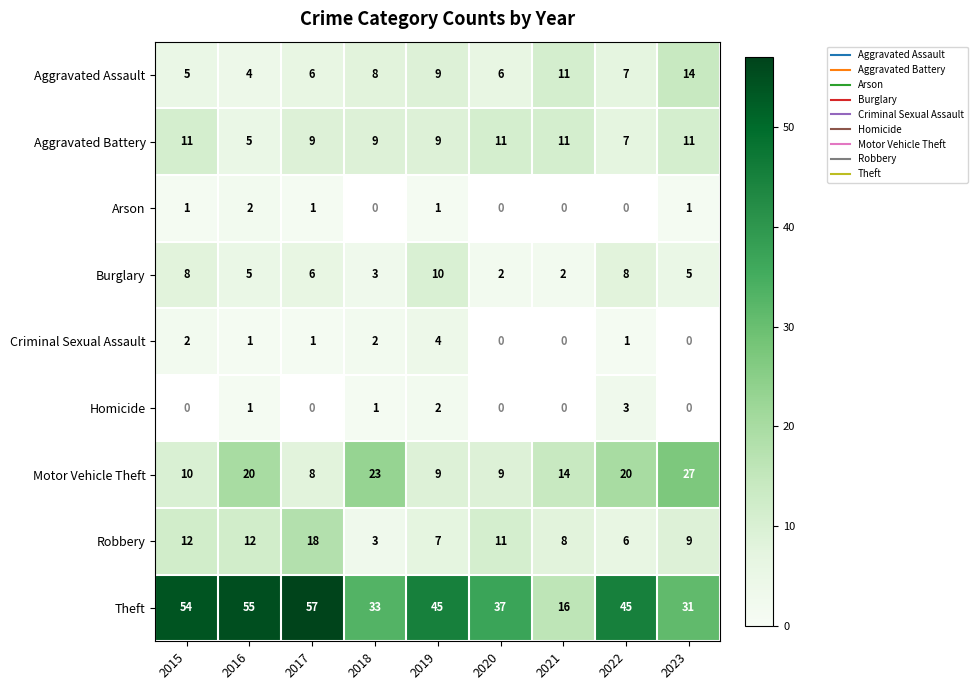

What is the average value of the Robbery series?

9.6